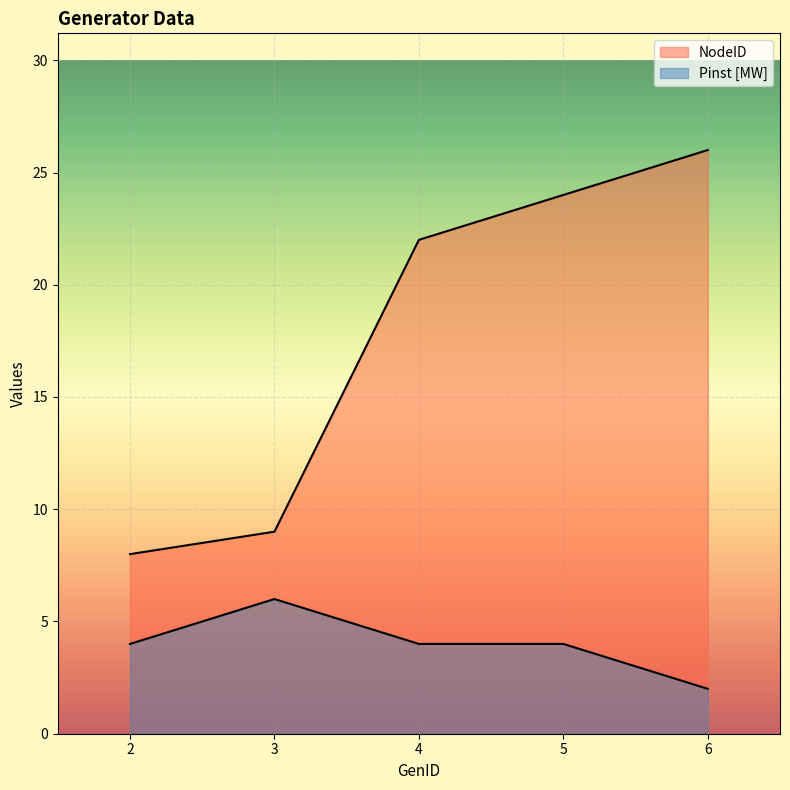

How many data points in Pinst [MW] are less than 4?

1